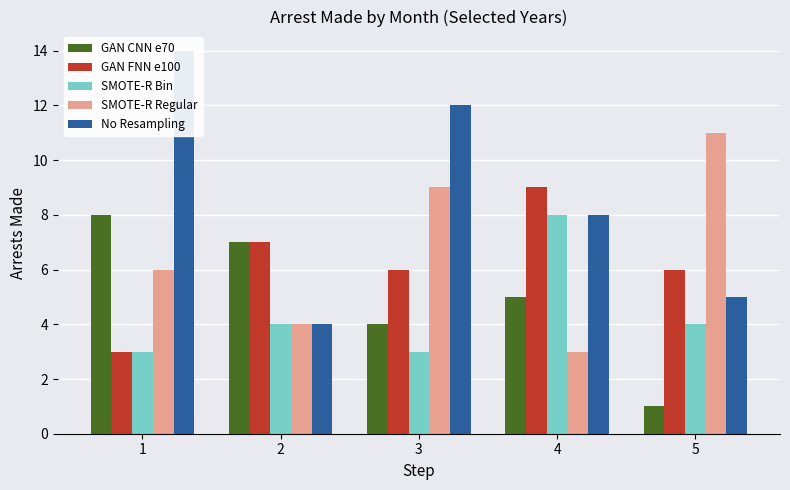

Which series has the widest spread of values?

No Resampling